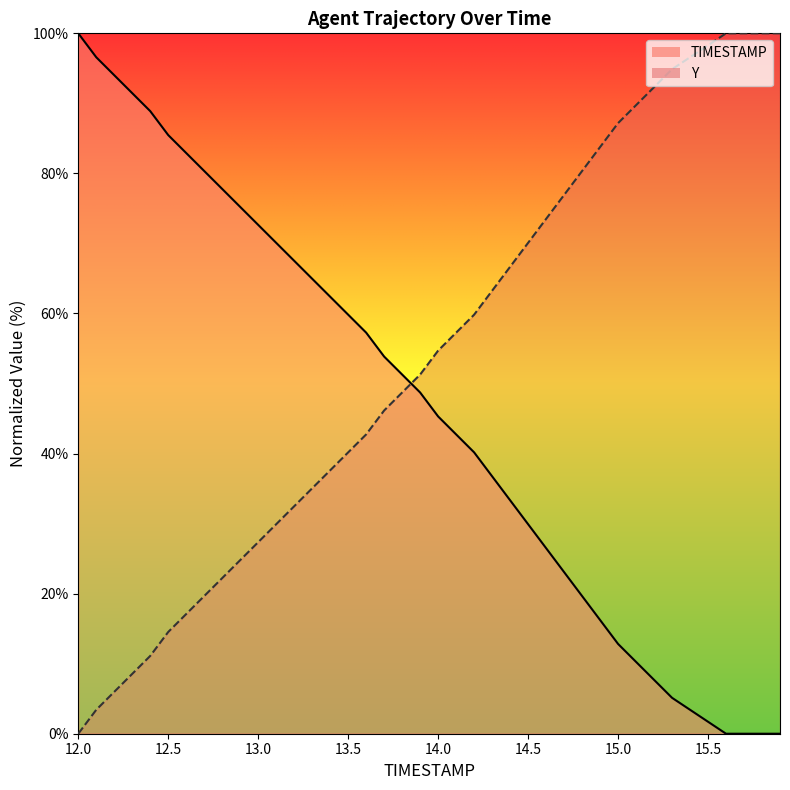

How many lines are shown in the chart?

2